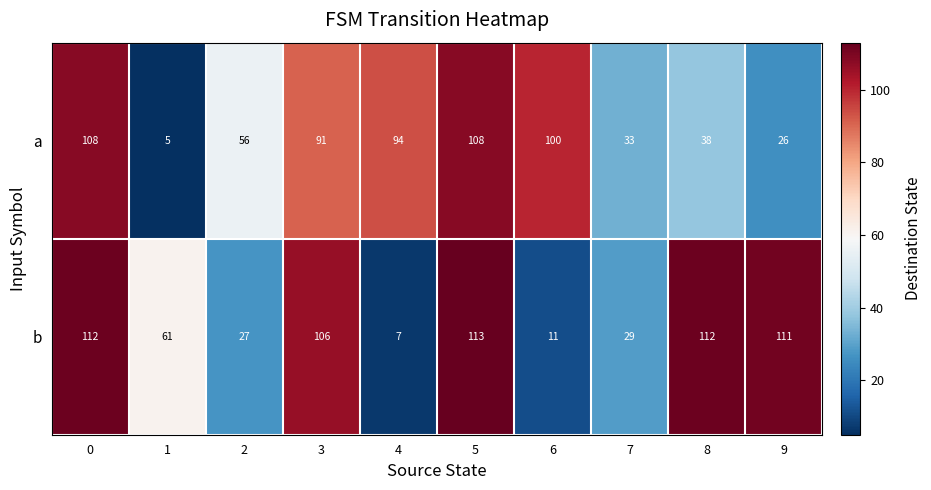

Between 2 and 7, which series saw the biggest shift?

a